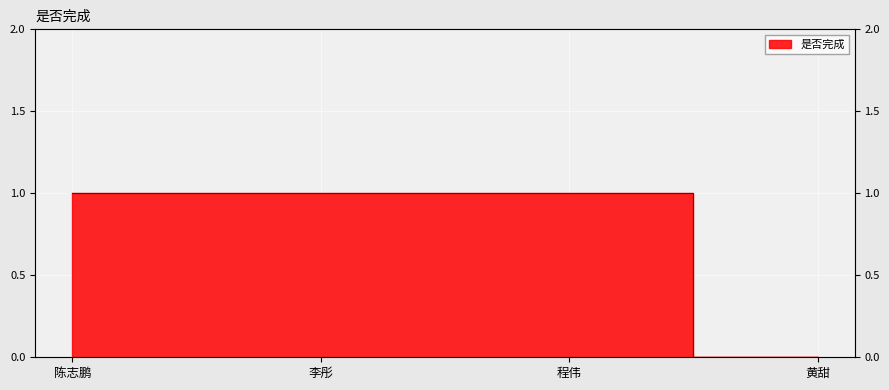

What is the change in value from 程伟 to 黄甜?

-1